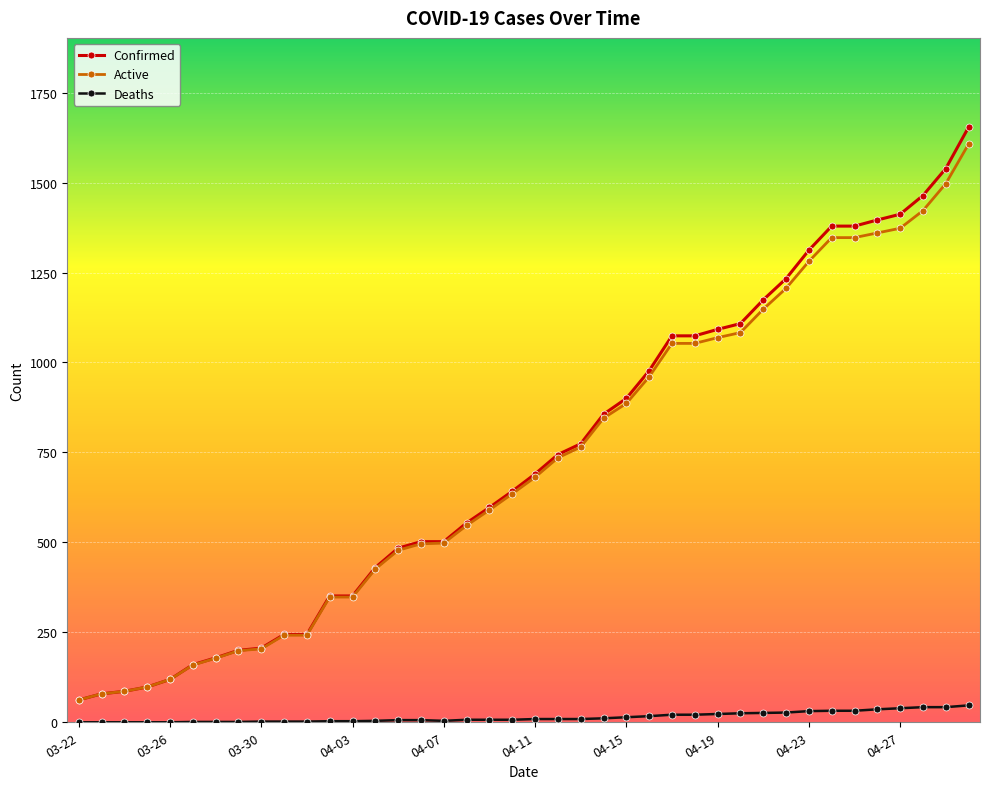

Which series has the largest range (max minus min)?

Confirmed